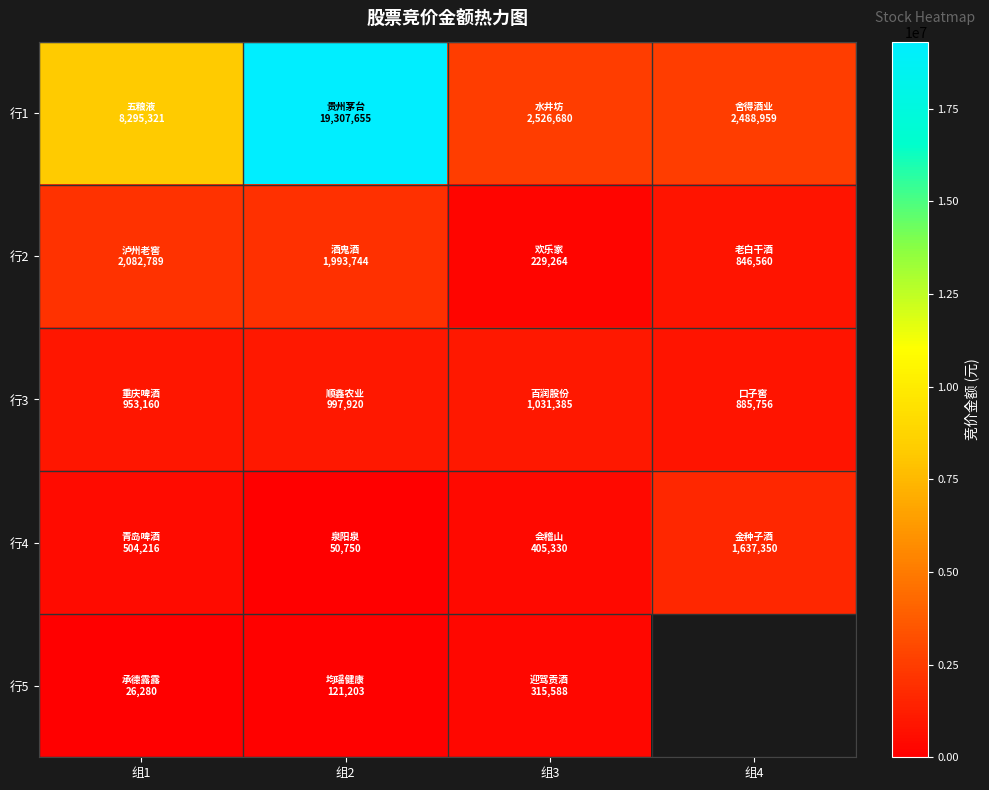

Between 组3 and 组4, which is larger?

组3